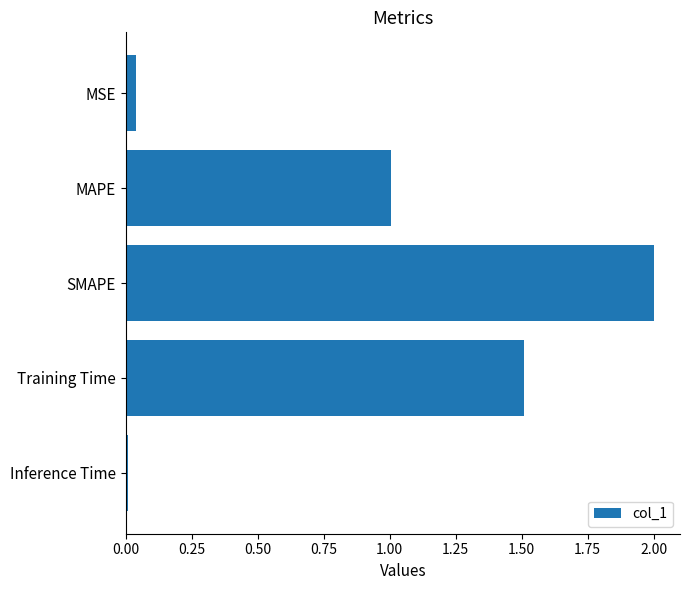

What is the approximate value at SMAPE?

2.0